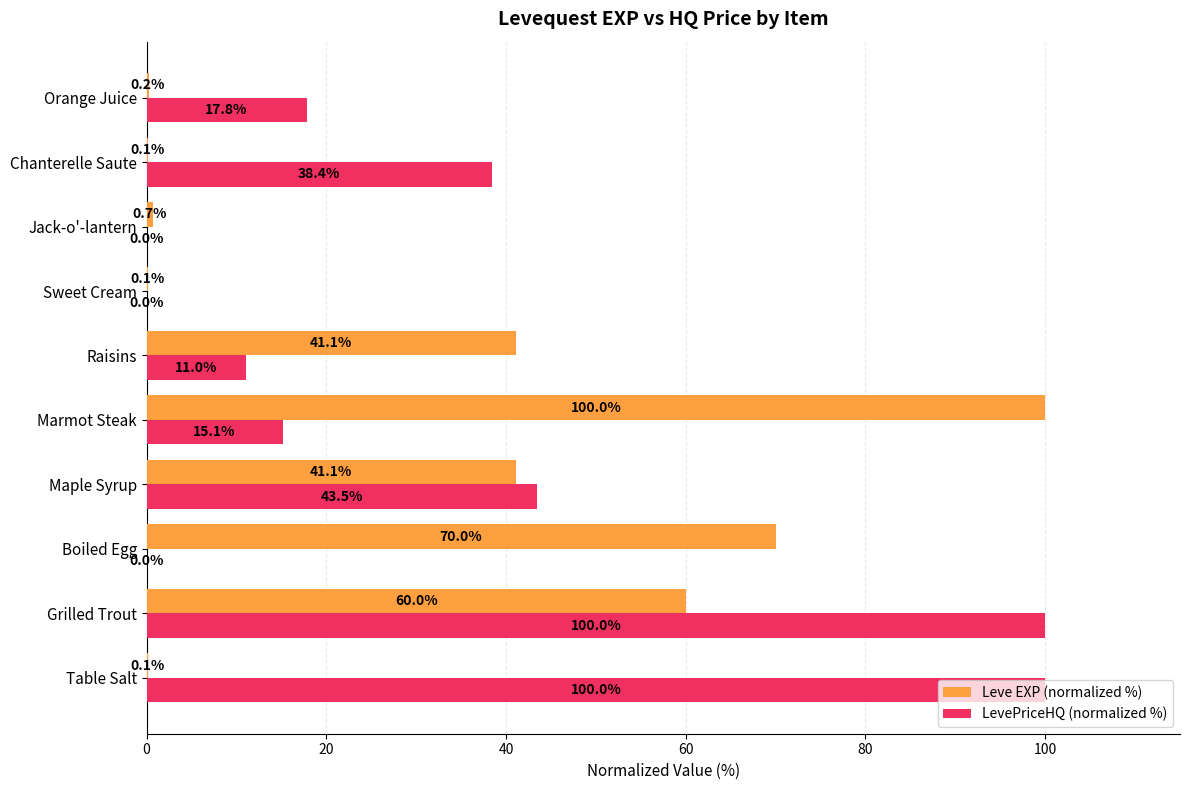

What value does the LevePriceHQ (normalized %) series have at Raisins?

11.0